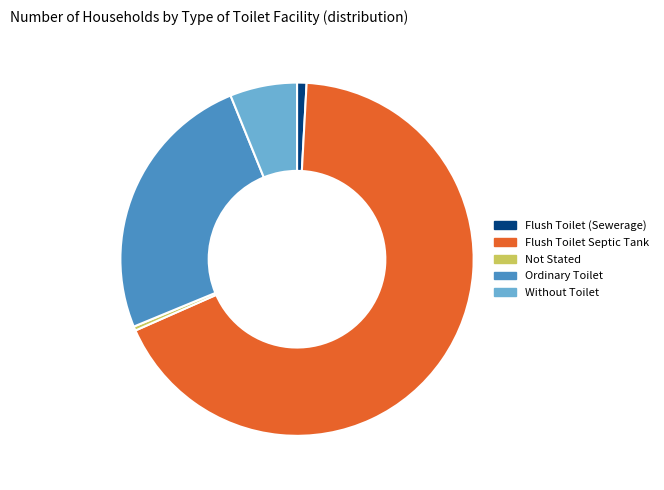

Does Flush Toilet Septic Tank account for over 50% of the chart?

Yes